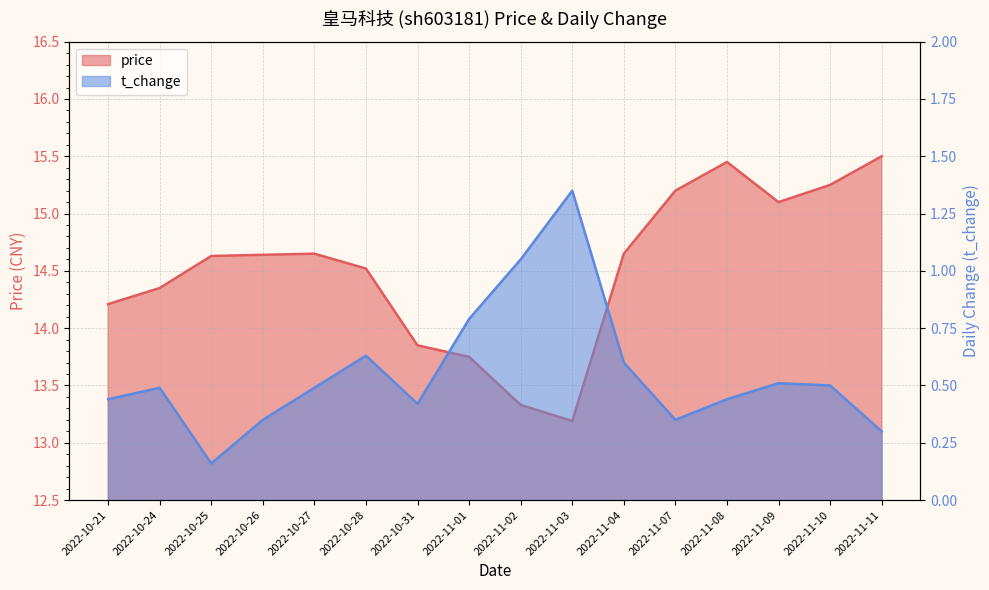

What is the spread (max minus min) of values at 2022-10-25?

14.5